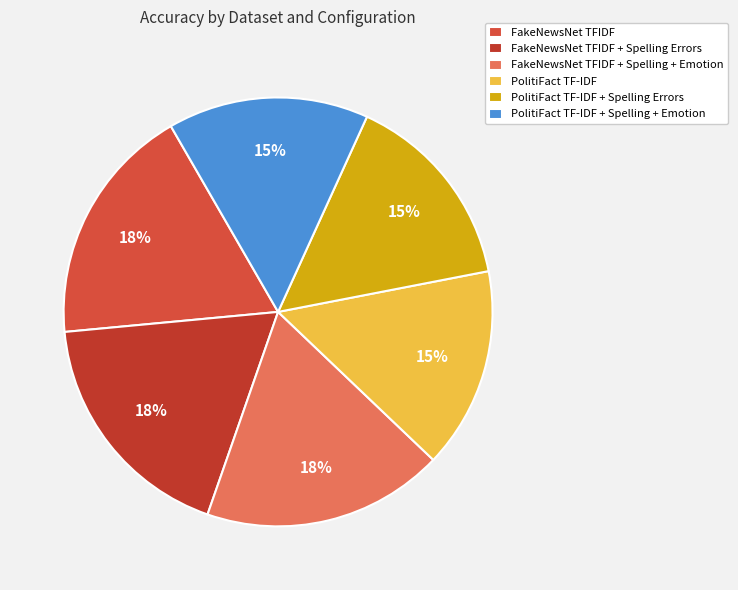

How many segments does this pie chart have?

6